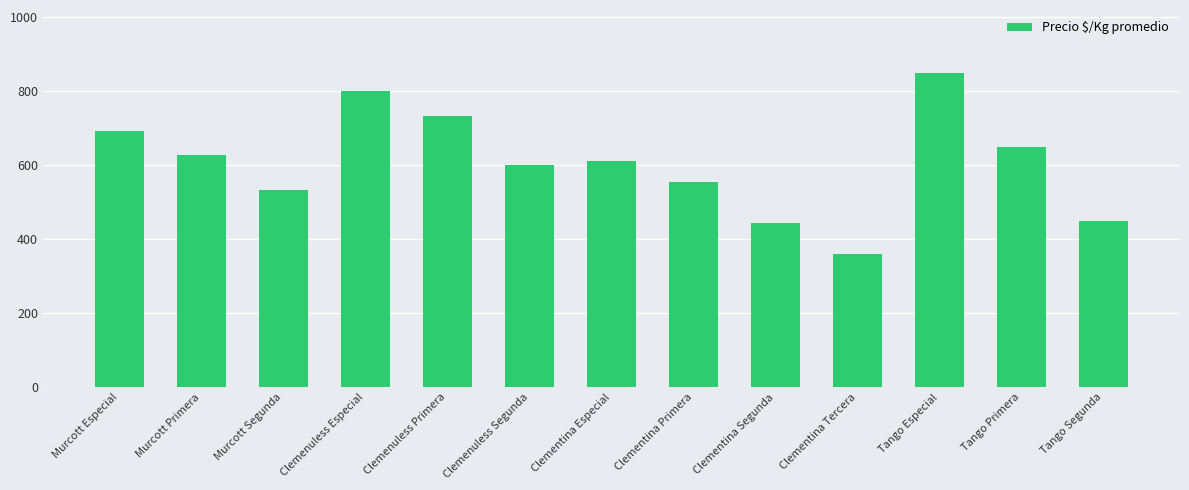

What position from the right is Clemenuless Especial?

10